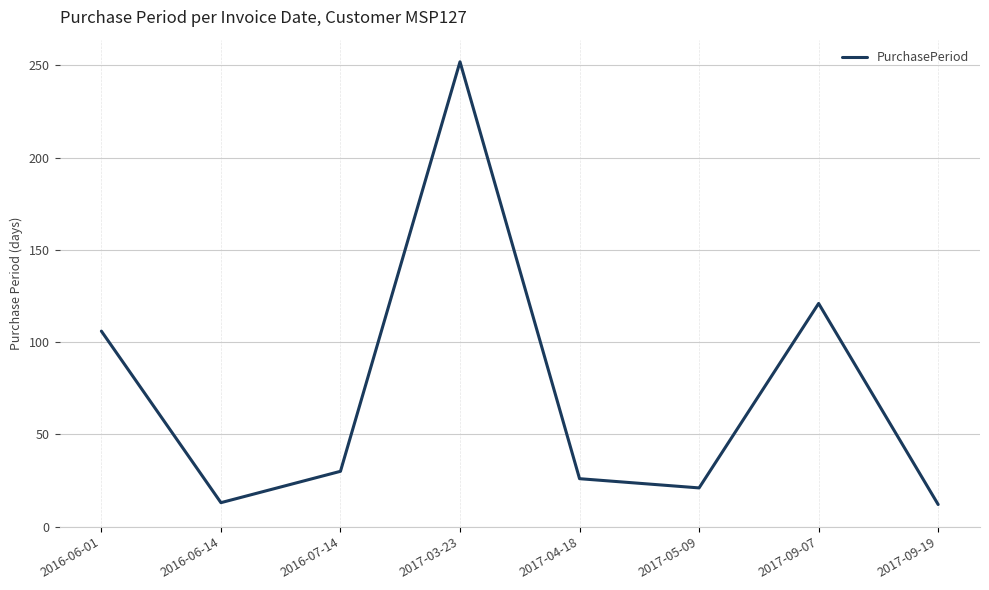

Where is the data nearest to the value 132?

2017-09-07